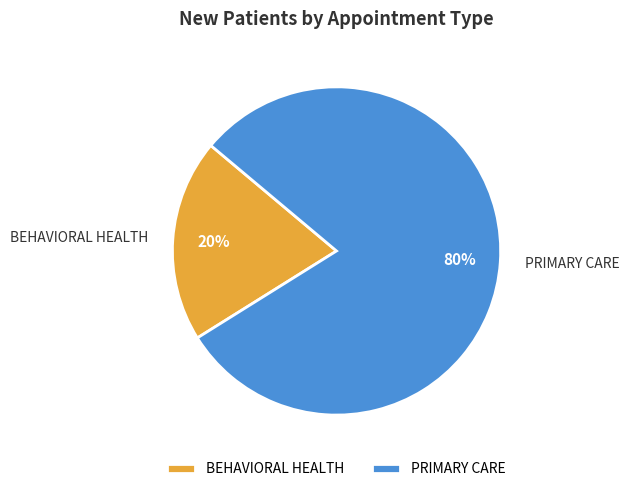

To the nearest percent, what percentage of the pie is PRIMARY CARE?

80%